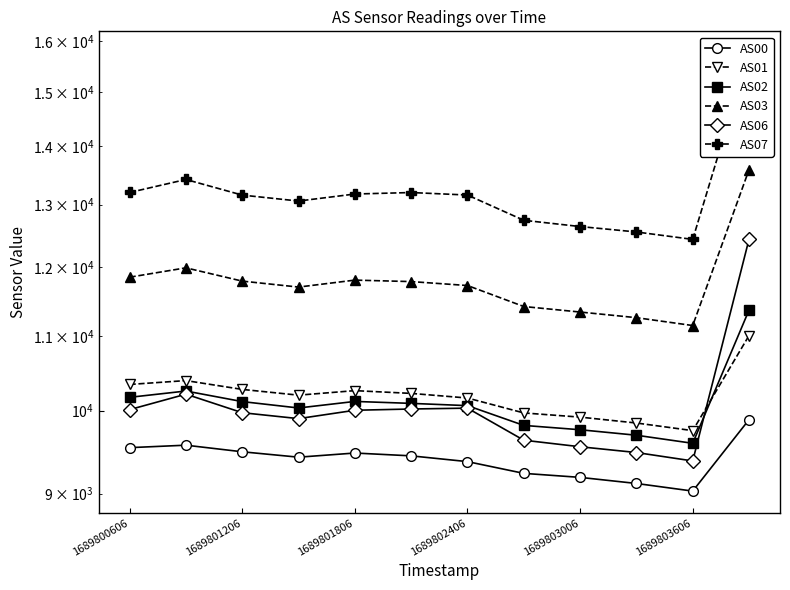

Is it true that AS01 equals 14845 at 1689802406?

False